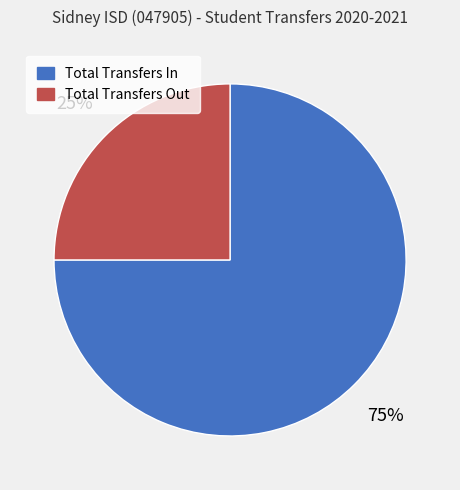

What percentage is the Total Transfers In slice, to the nearest percent?

75%